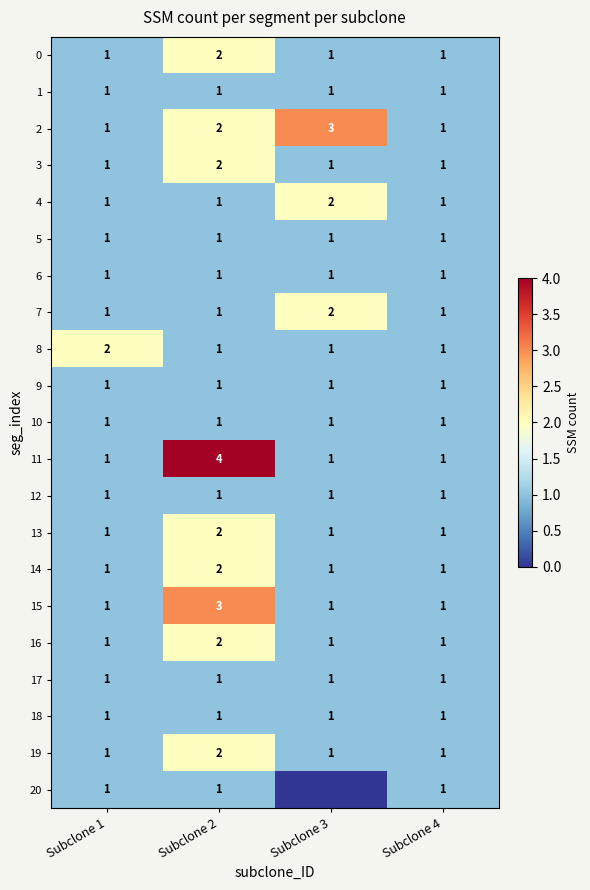

Count the 19 values in the range 1 to 2.

4